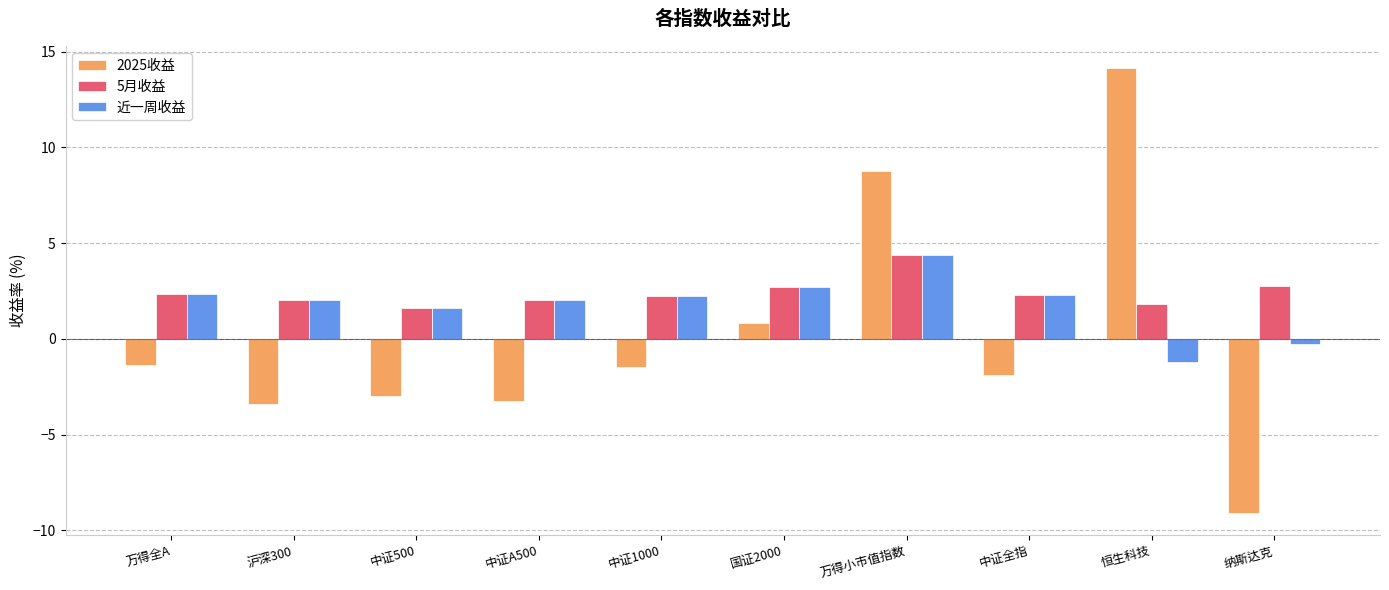

What is the difference between the second highest and minimum values in the 2025收益 series?

17.9